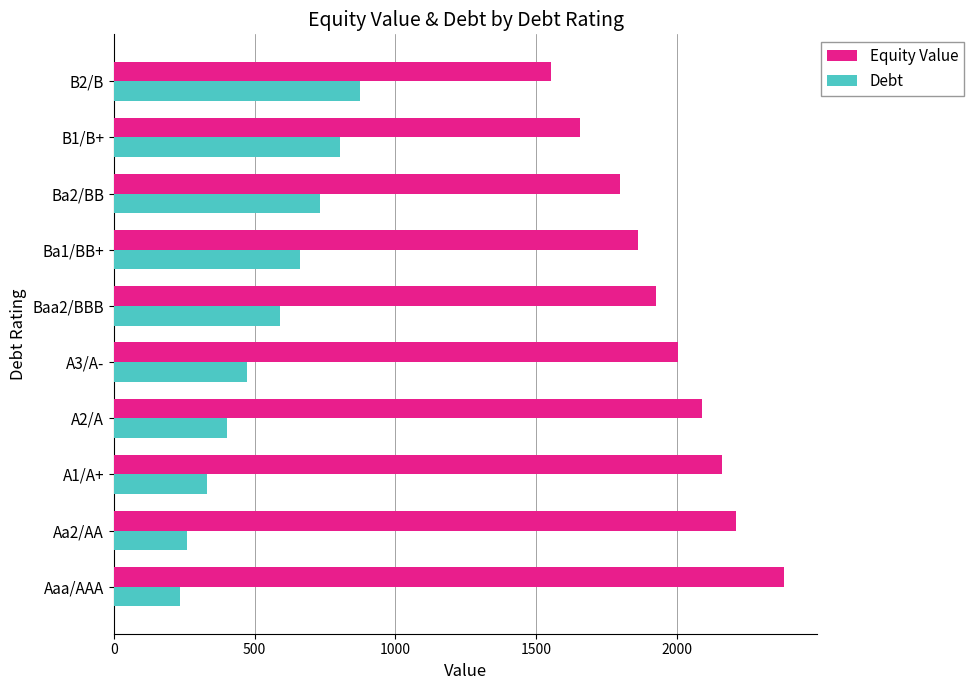

Rank the series by their maximum value, from lowest to highest.

Debt, Equity Value